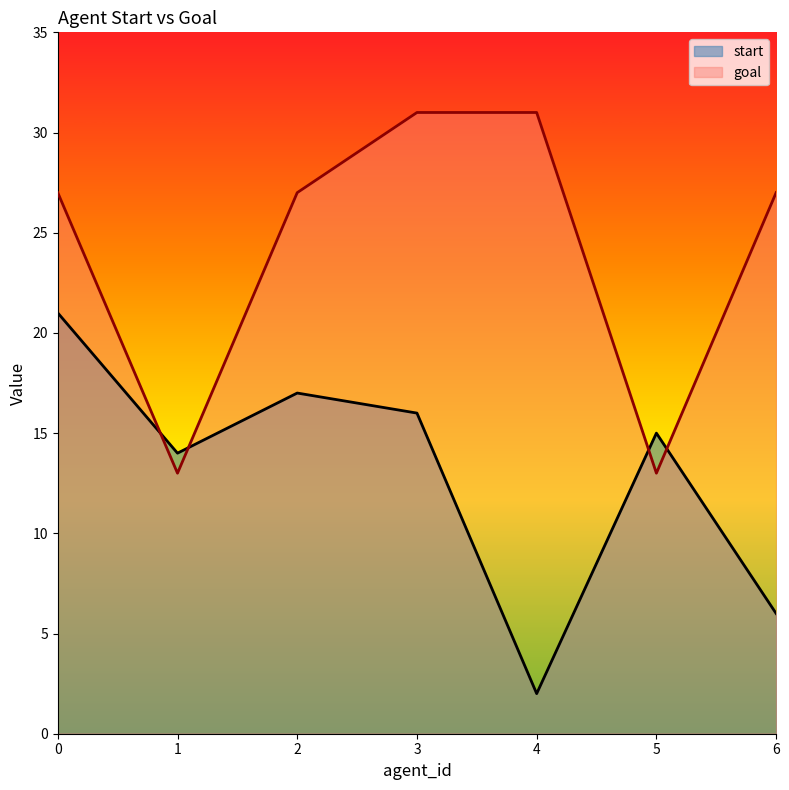

Is it true that start equals 21 at 0?

True